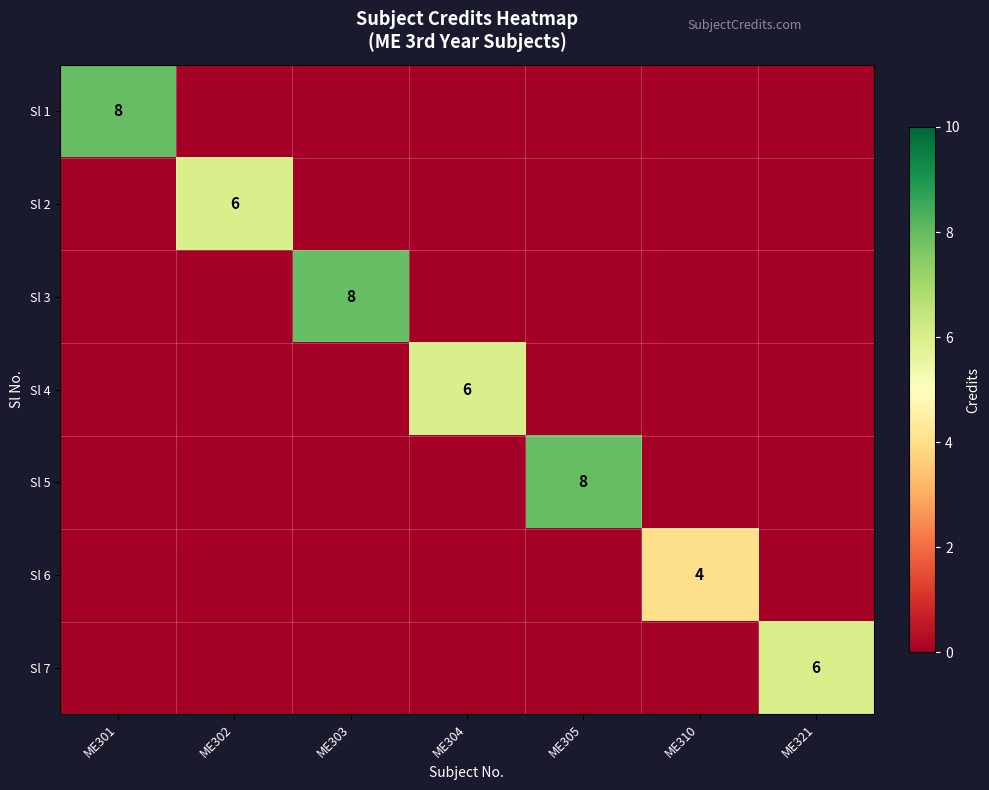

The Sl 1 series shows 8 at ME301. True or false?

True